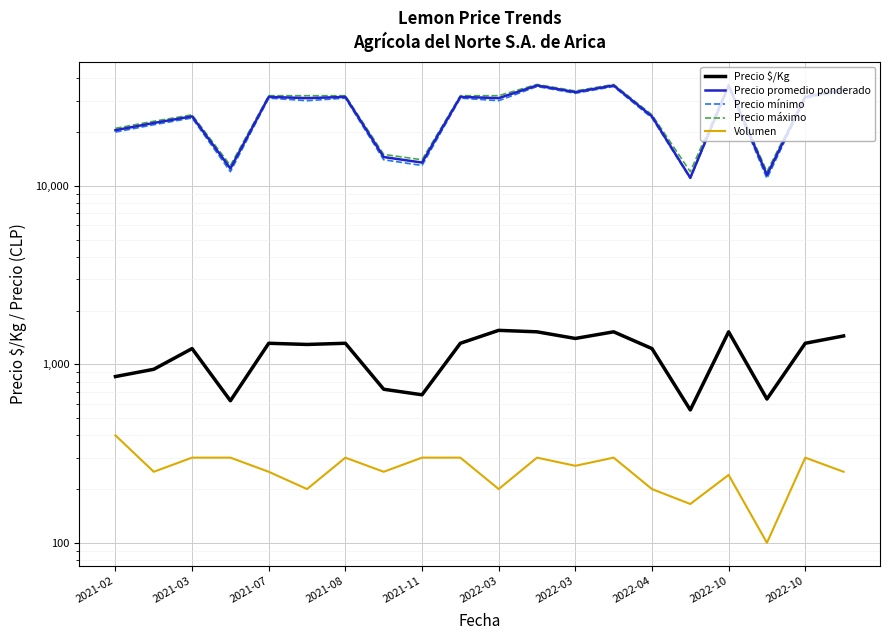

Count the number of categories in the chart.

20